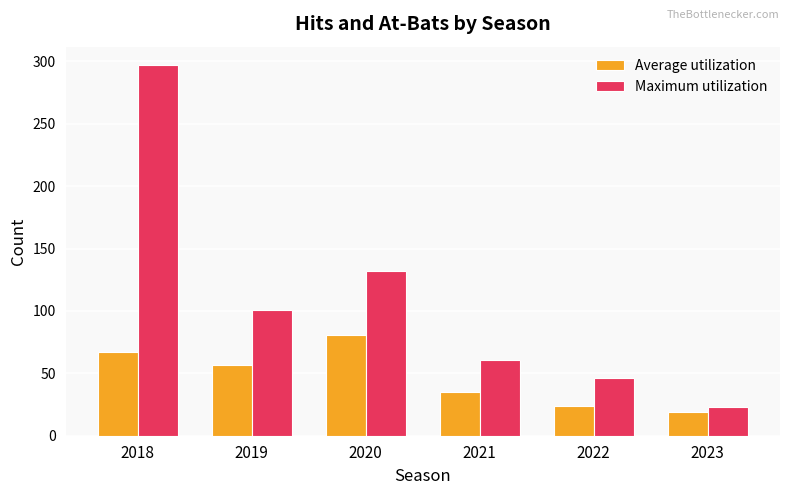

What is the approximate value of Maximum utilization at 2020, to the nearest 50?

150